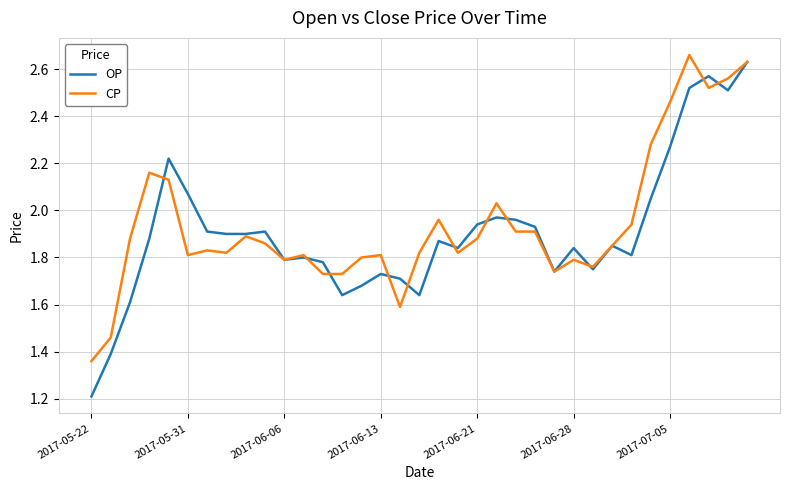

Which series has the widest spread of values?

OP